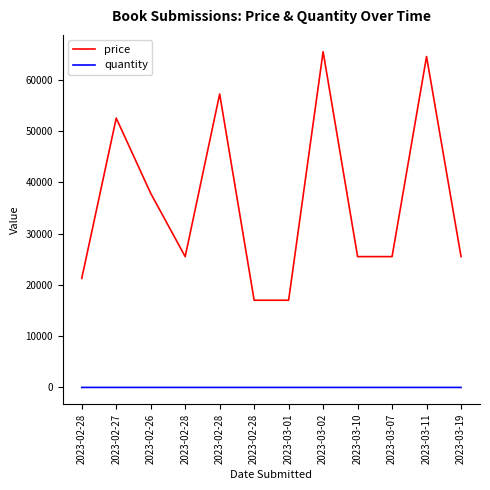

Is this an area chart (filled region under the line)?

No